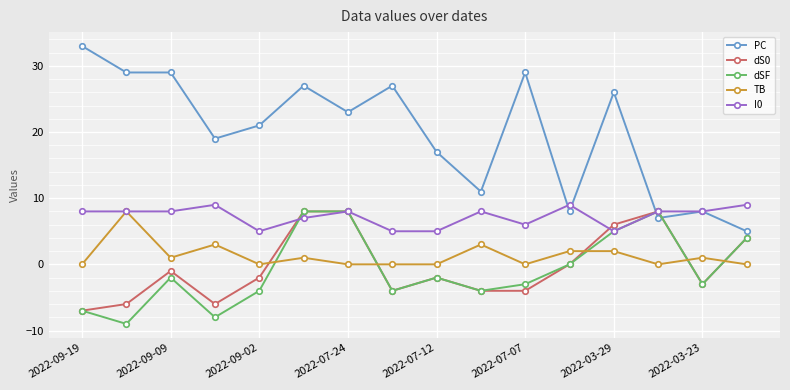

True or false: PC has more than 2 interior local peaks.

True